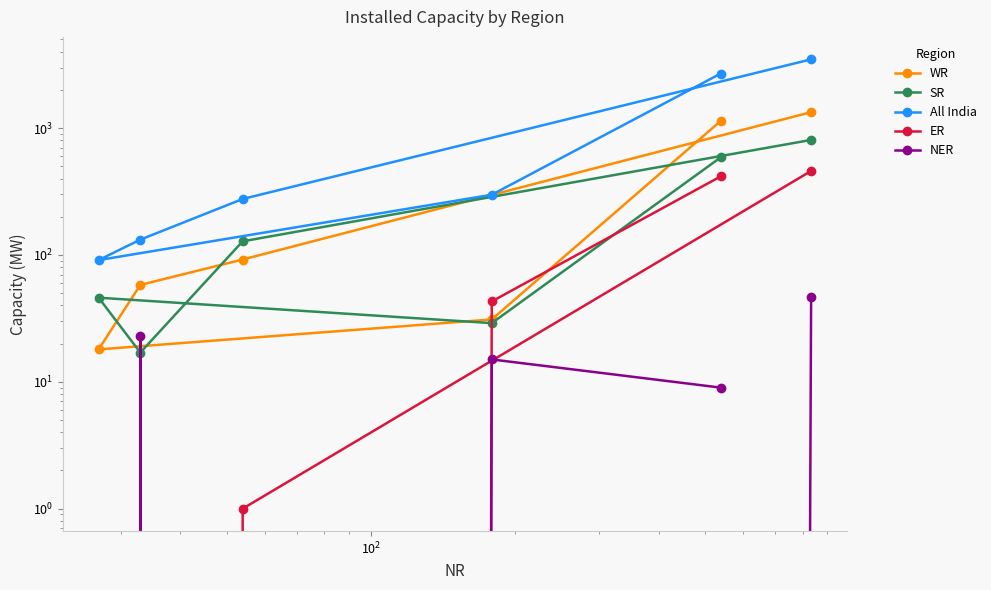

Does the chart have visible grid lines?

No